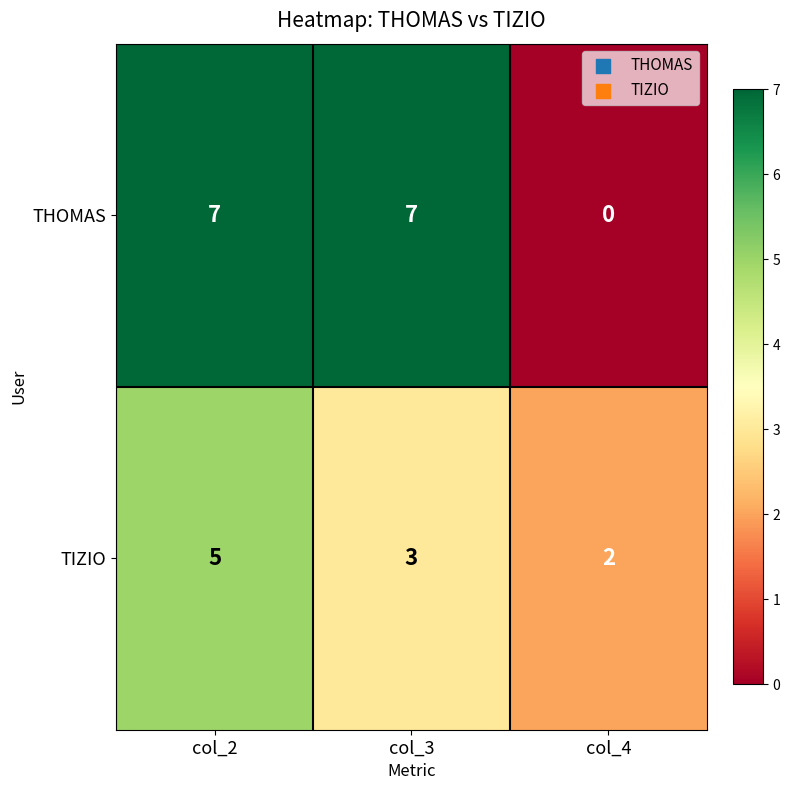

Which label corresponds to the smallest value in the chart?

col_4